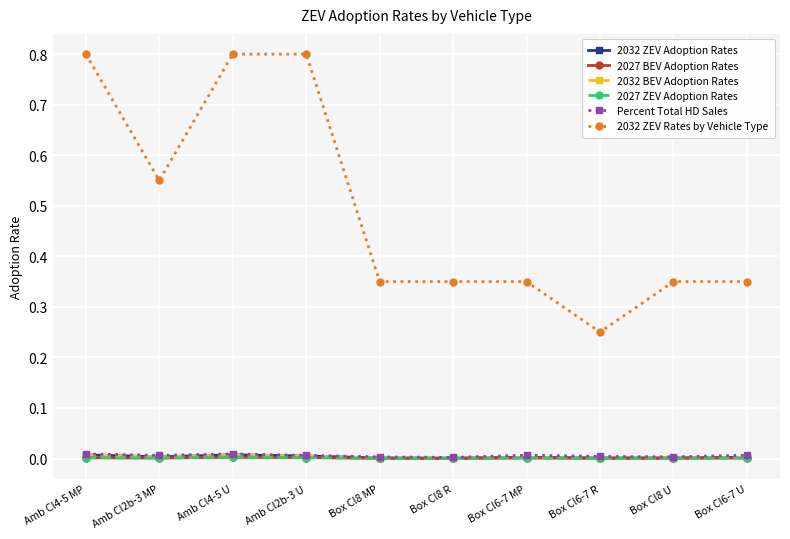

Reading left to right, extract all data points from this chart.

2032 ZEV Adoption Rates: 0.0	0.0	0.0	0.0	0.0	0.0	0.0	0.0	0.0	0.0
2027 BEV Adoption Rates: 0.0	0.0	0.0	0.0	0.0	0.0	0.0	0.0	0.0	0.0
2032 BEV Adoption Rates: 0.0	0.0	0.0	0.0	0.0	0.0	0.0	0.0	0.0	0.0
2027 ZEV Adoption Rates: 0.0	0.0	0.0	0.0	0.0	0.0	0.0	0.0	0.0	0.0
Percent Total HD Sales: 0.0	0.0	0.0	0.0	0.0	0.0	0.0	0.0	0.0	0.0
2032 ZEV Rates by Vehicle Type: 0.8	0.6	0.8	0.8	0.3	0.3	0.3	0.2	0.3	0.3